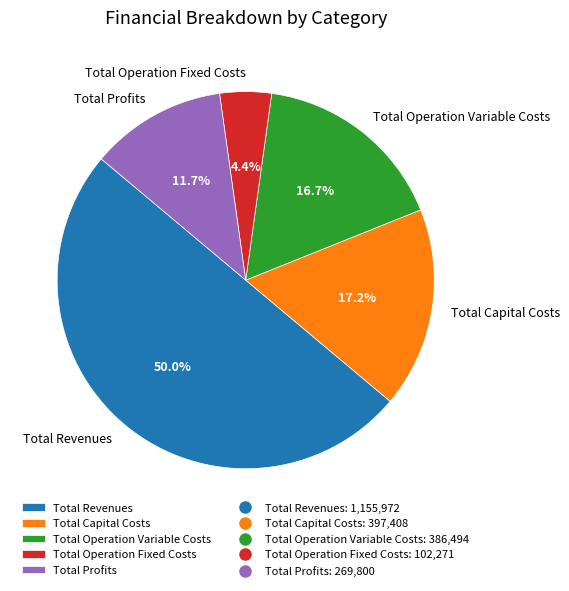

What percentage is the Total Operation Fixed Costs slice, to the nearest percent?

4%